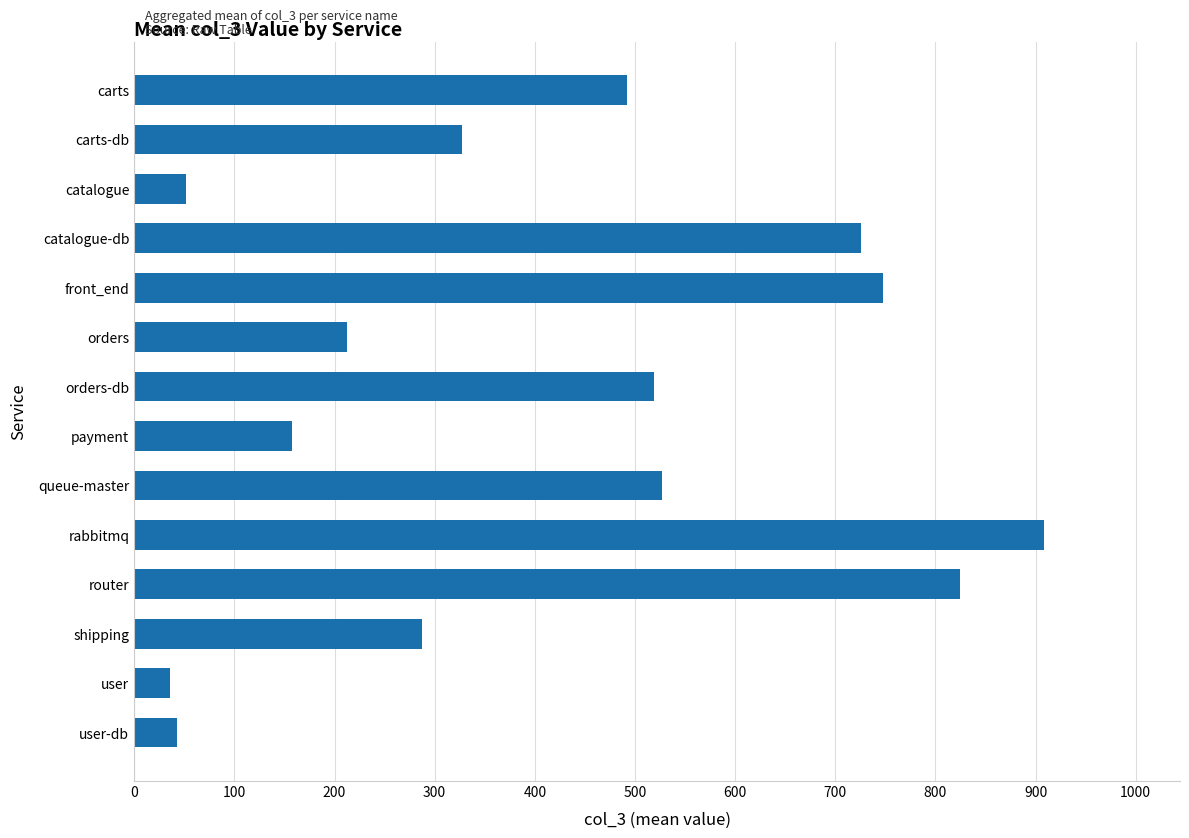

What is the sum of all values?

5859.4